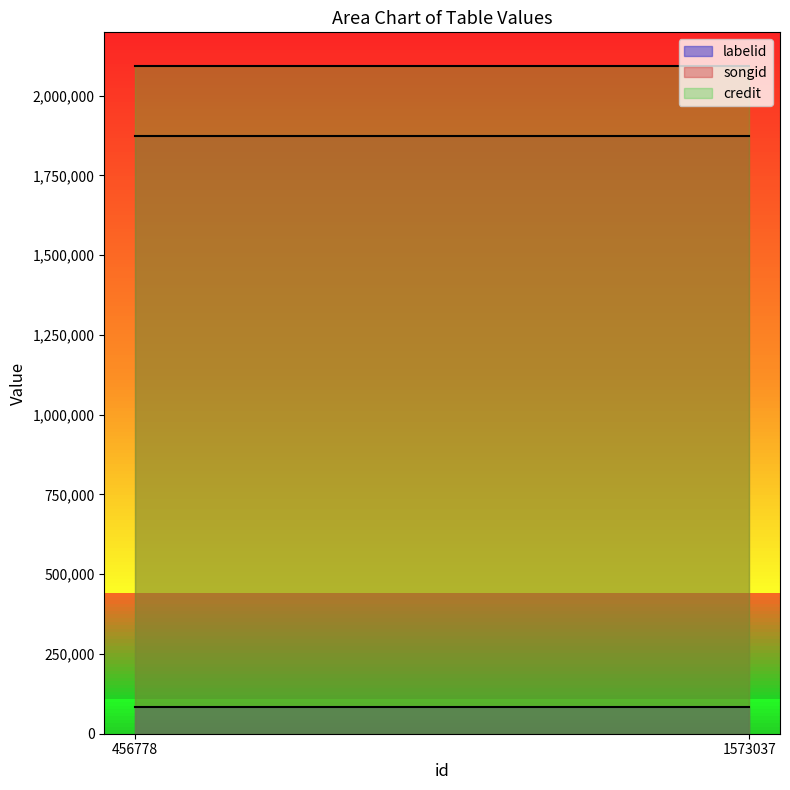

Which series has the widest spread of values?

labelid